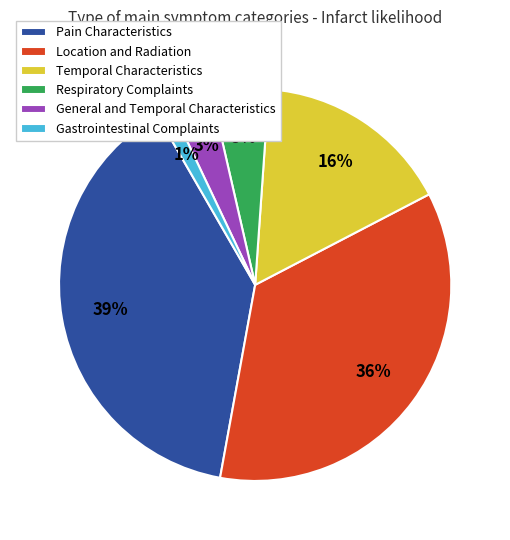

Between Temporal Characteristics and Respiratory Complaints, which is larger?

Temporal Characteristics